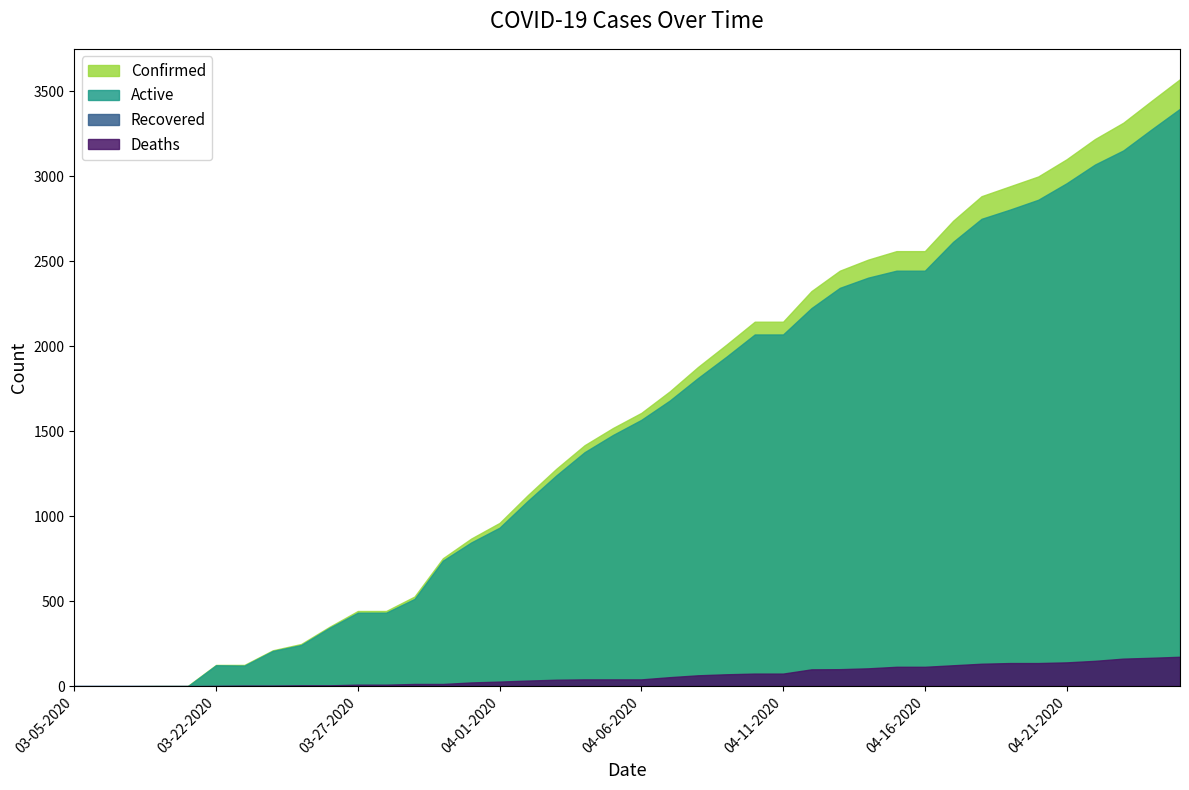

What is the spread (max minus min) of values at 04-18-2020?

2882